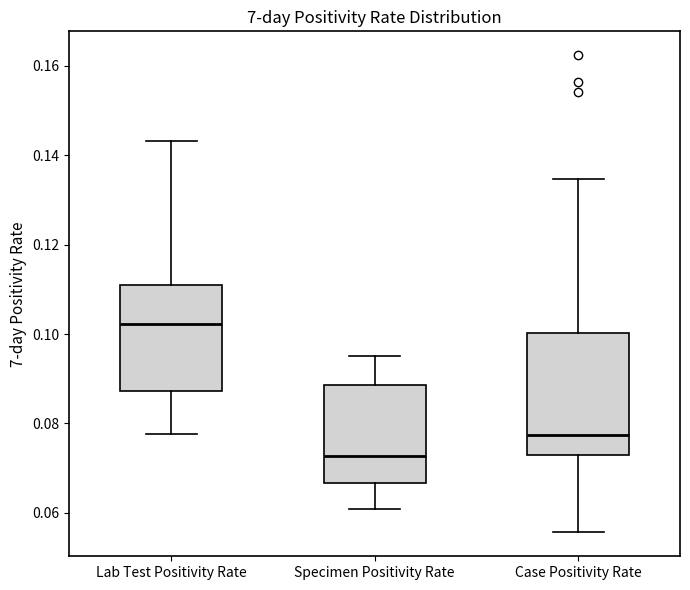

Where does the median line of the box for Specimen Positivity Rate sit on the y-axis? The values are not printed on the chart, so give them approximately, as read against the axis.

0.072